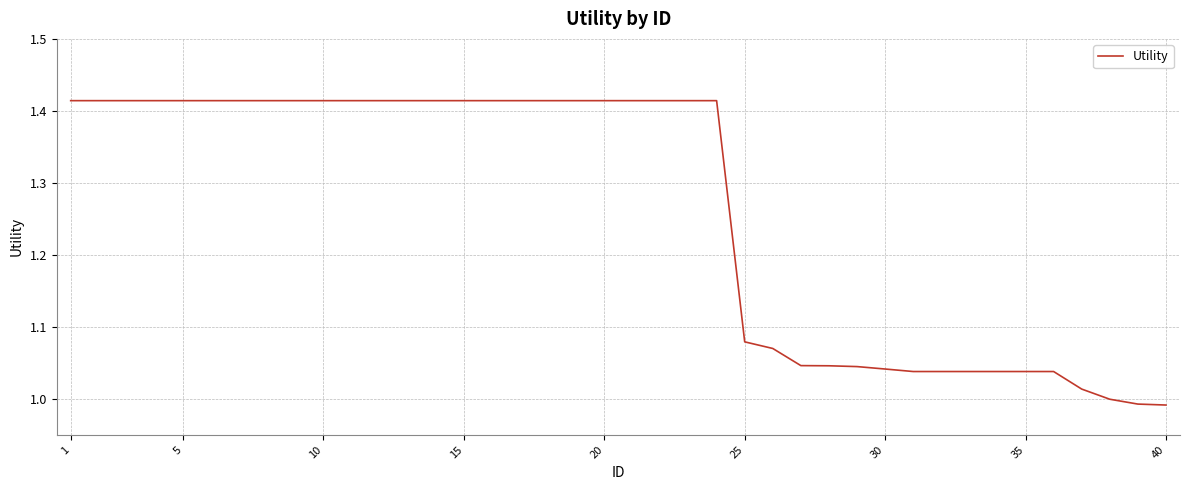

How many lines are shown in the chart?

1